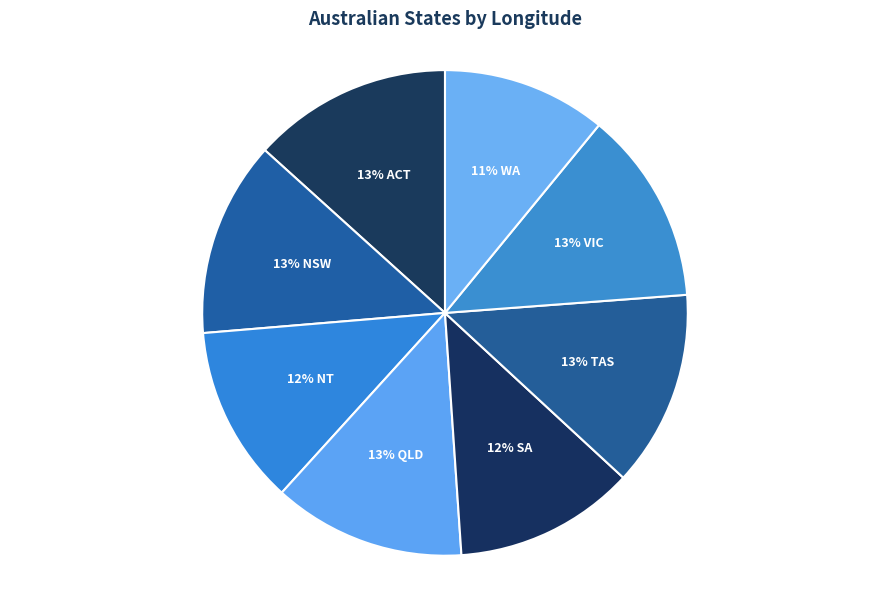

How many segments does this pie chart have?

8